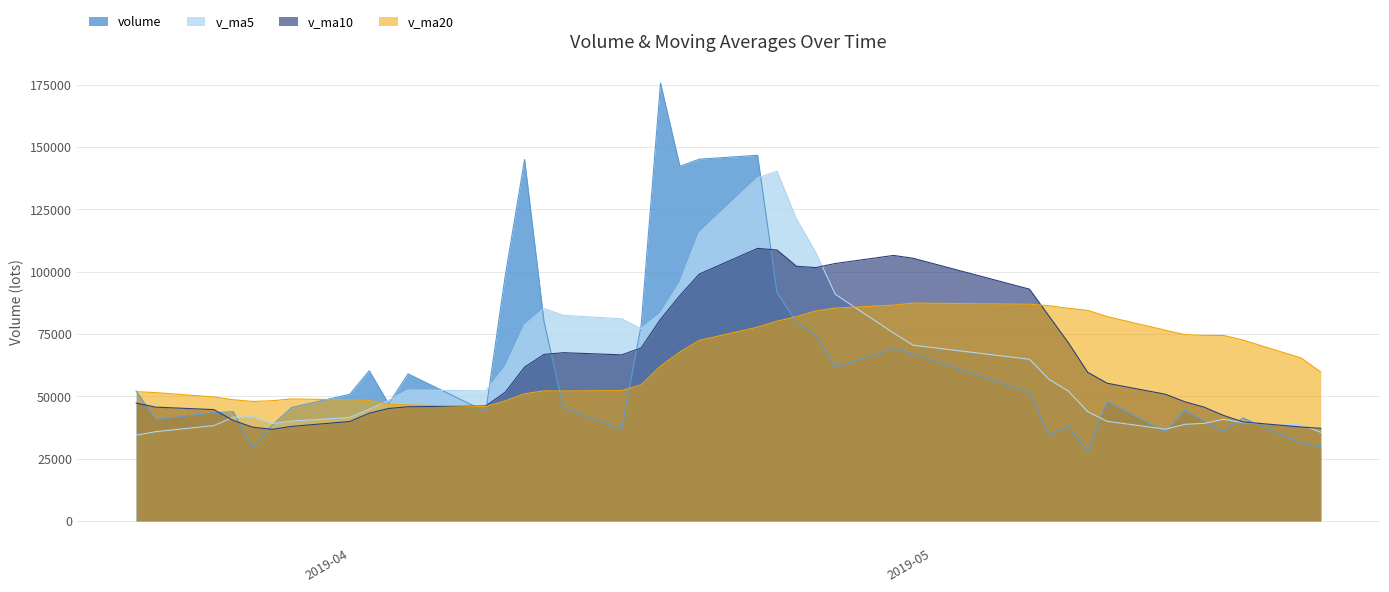

The volume series shows 36760.8 at 2019-04-15. True or false?

True